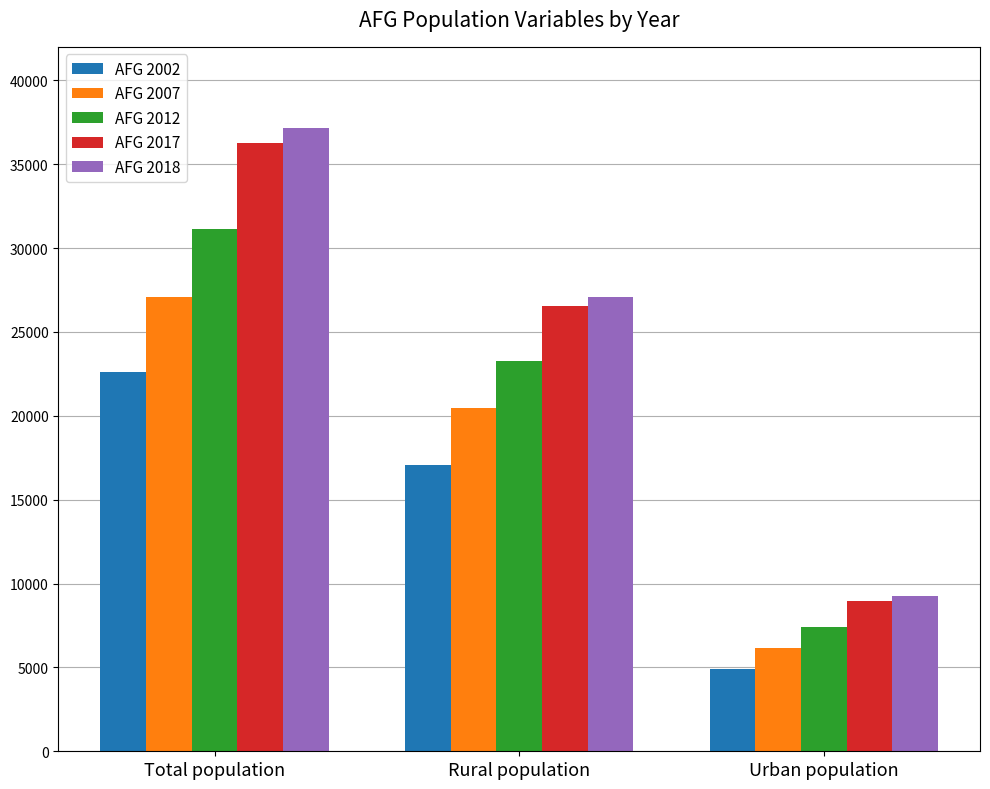

Reading right to left, what are all the values shown in this chart?

AFG 2002: Urban population=4893.0	Rural population=17086.9	Total population=22600.8
AFG 2007: Urban population=6151.9	Rural population=20464.9	Total population=27100.5
AFG 2012: Urban population=7416.3	Rural population=23280.7	Total population=31161.4
AFG 2017: Urban population=8971.5	Rural population=26558.6	Total population=36296.1
AFG 2018: Urban population=9273.3	Rural population=27099.9	Total population=37171.9